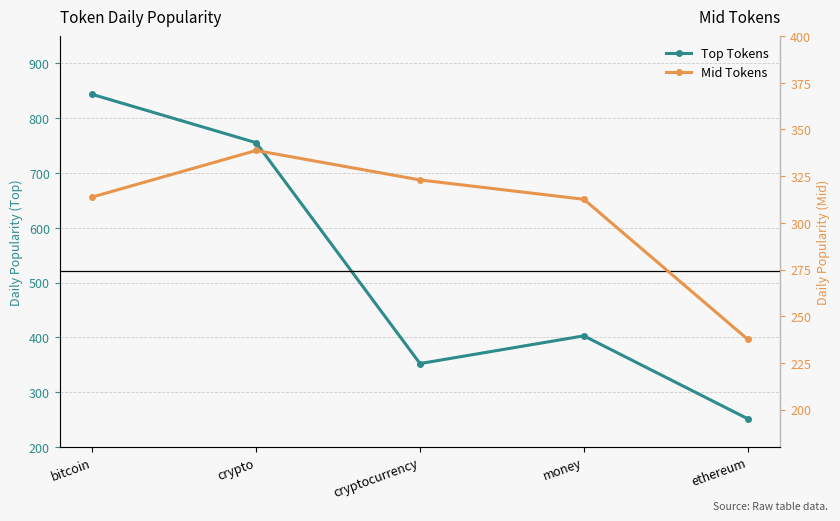

At which category is the sum across all series the highest?

bitcoin